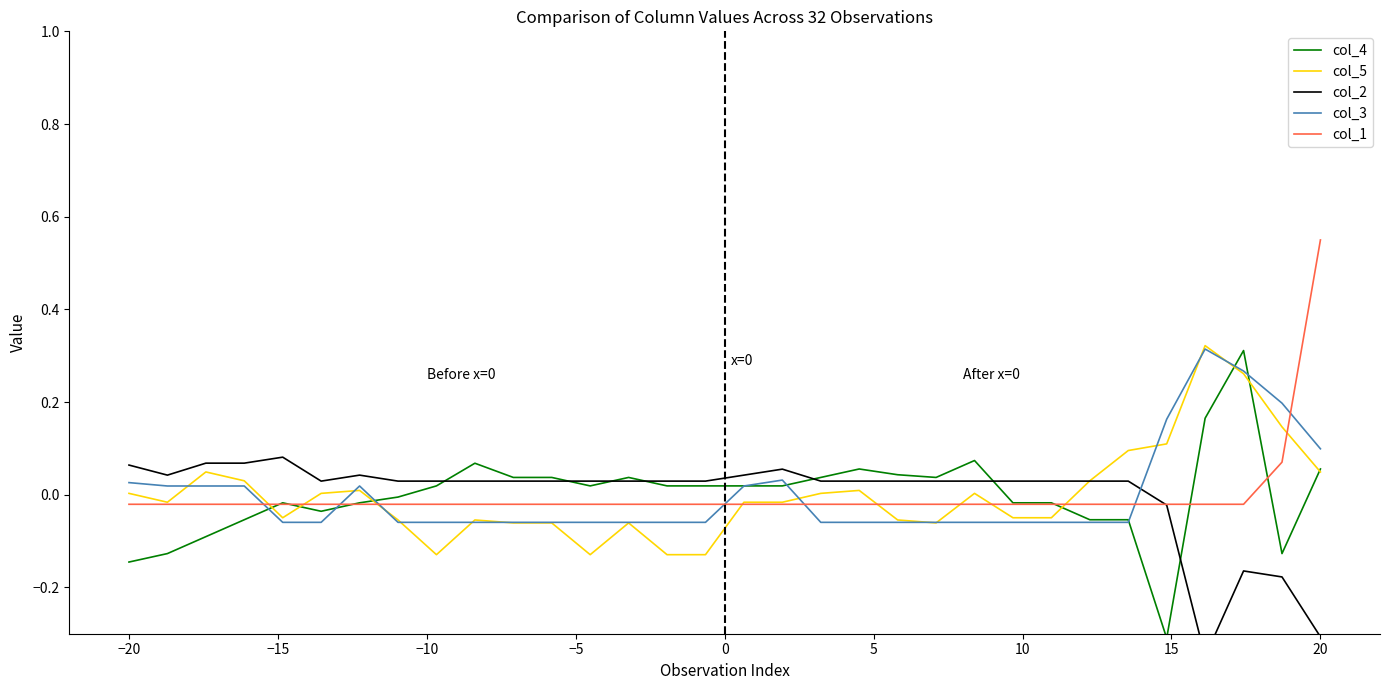

Which category has the highest value in the col_1 series?

20